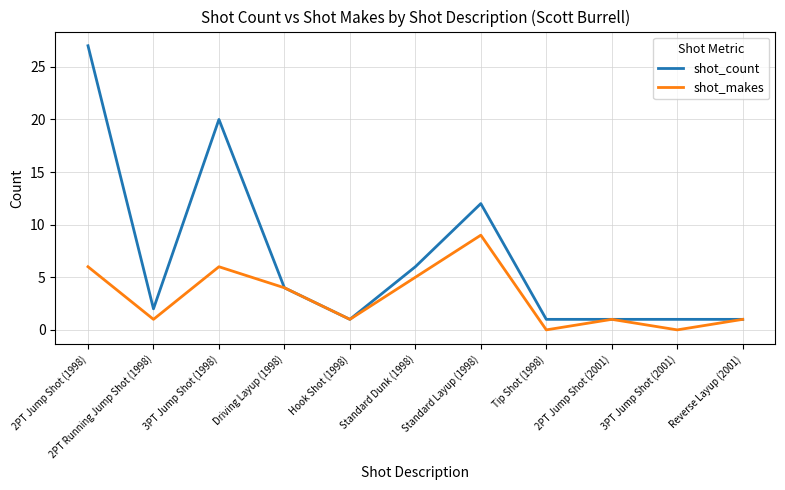

In shot_makes, how many points are higher than both neighbors (excluding endpoints)?

3